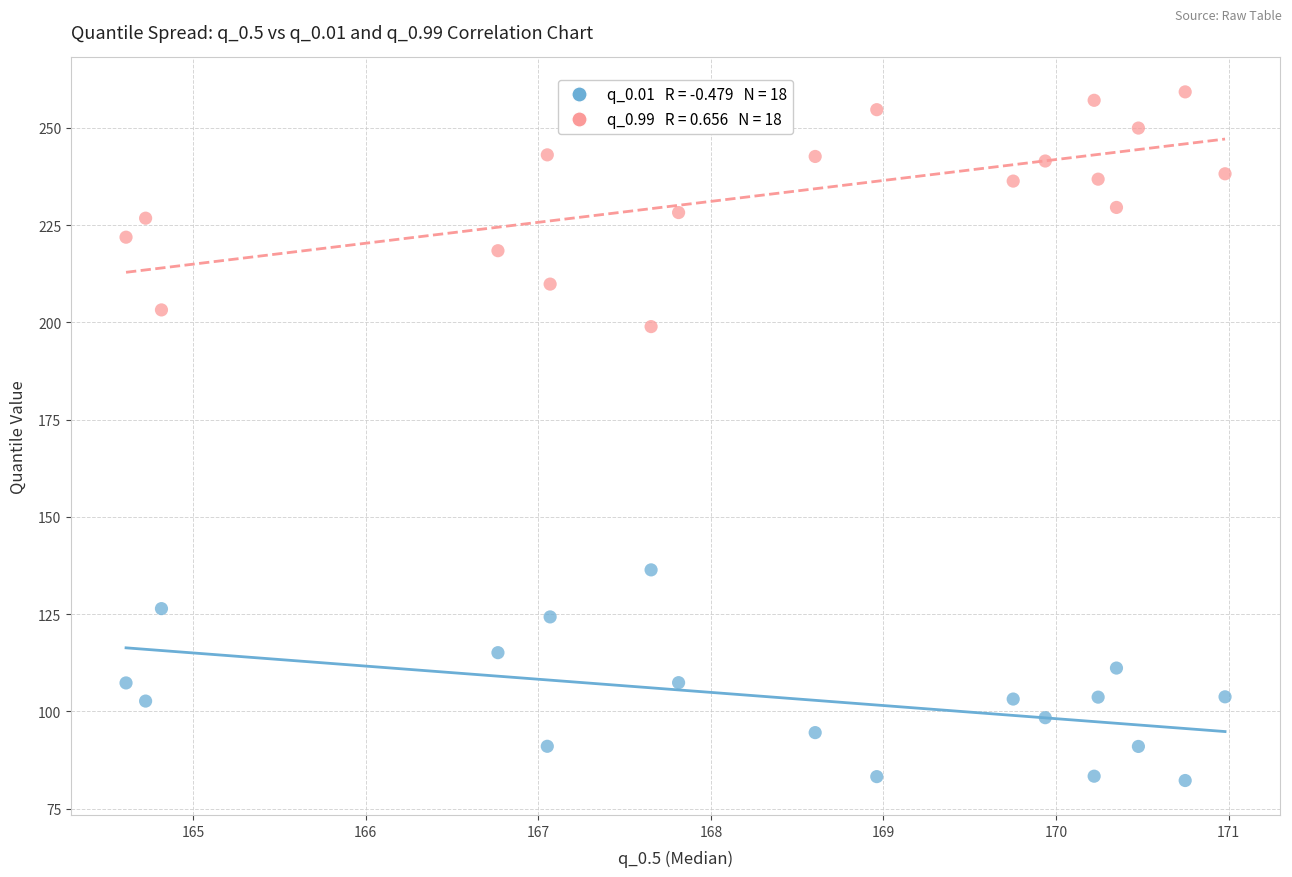

Across all data points, what is the range of Y values (max minus min)?

177.1